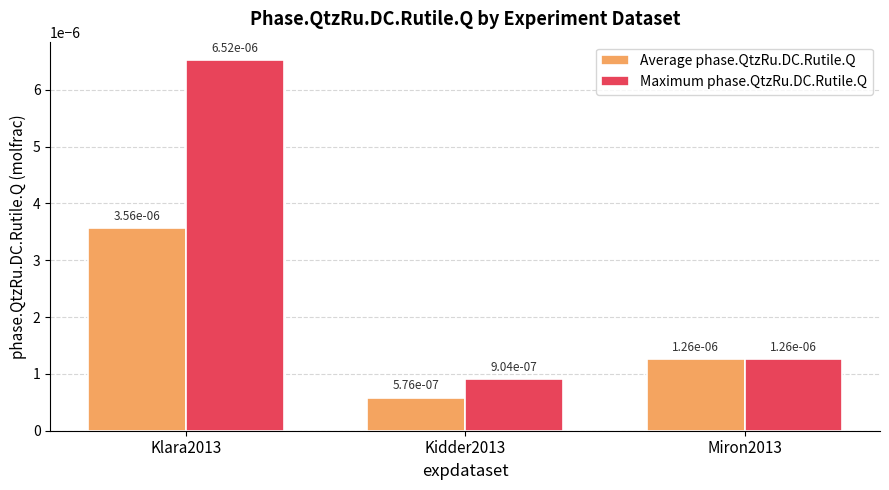

At how many categories does at least one series exceed 0?

3